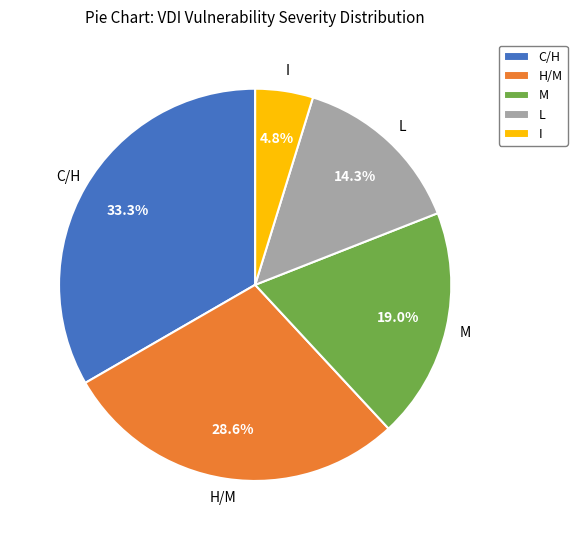

Does any single category account for the majority?

No